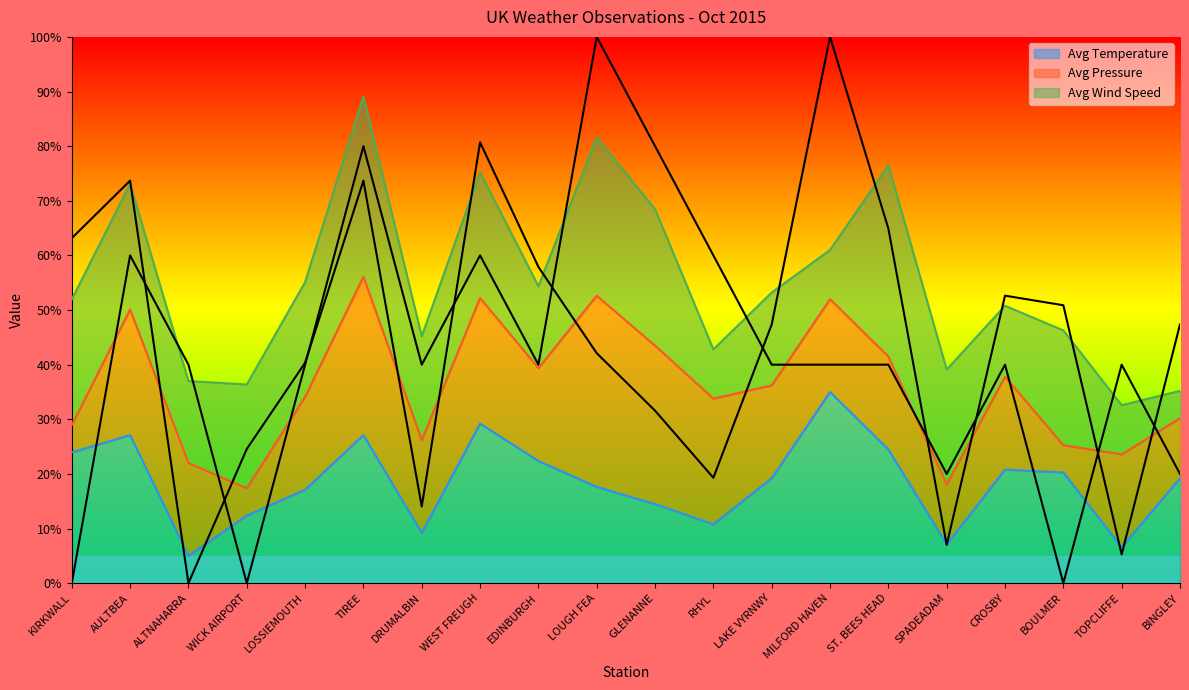

Which category has the highest value in the Avg Temperature series?

MILFORD HAVEN